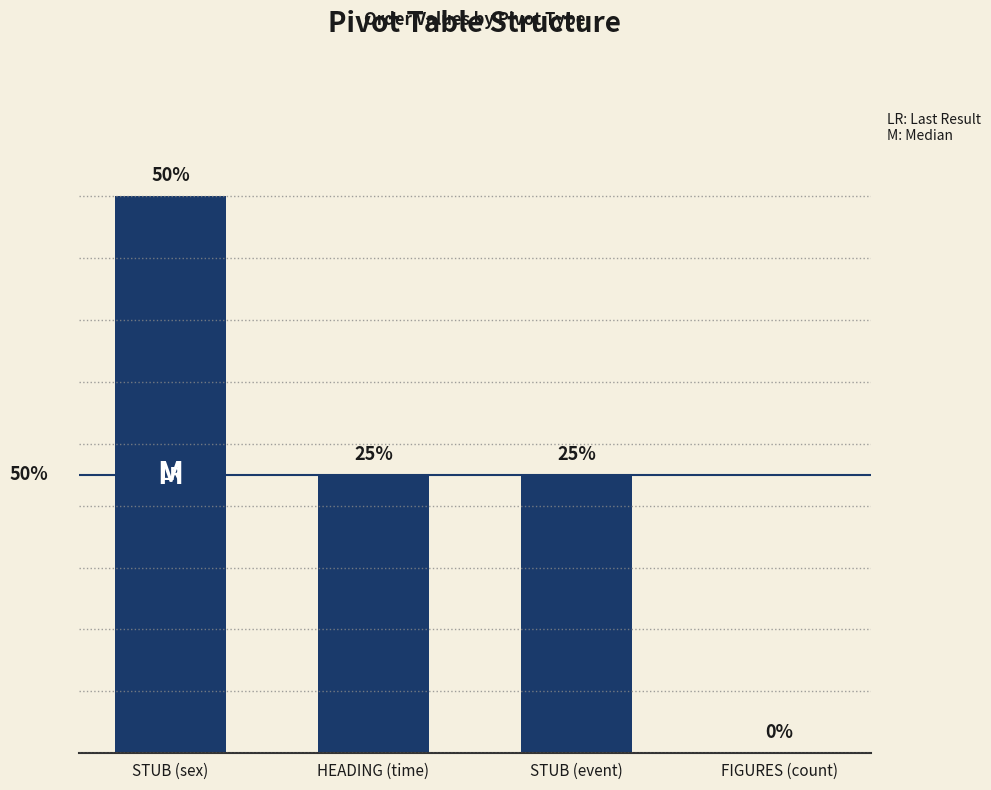

Count the values in the range 1 to 2.

3